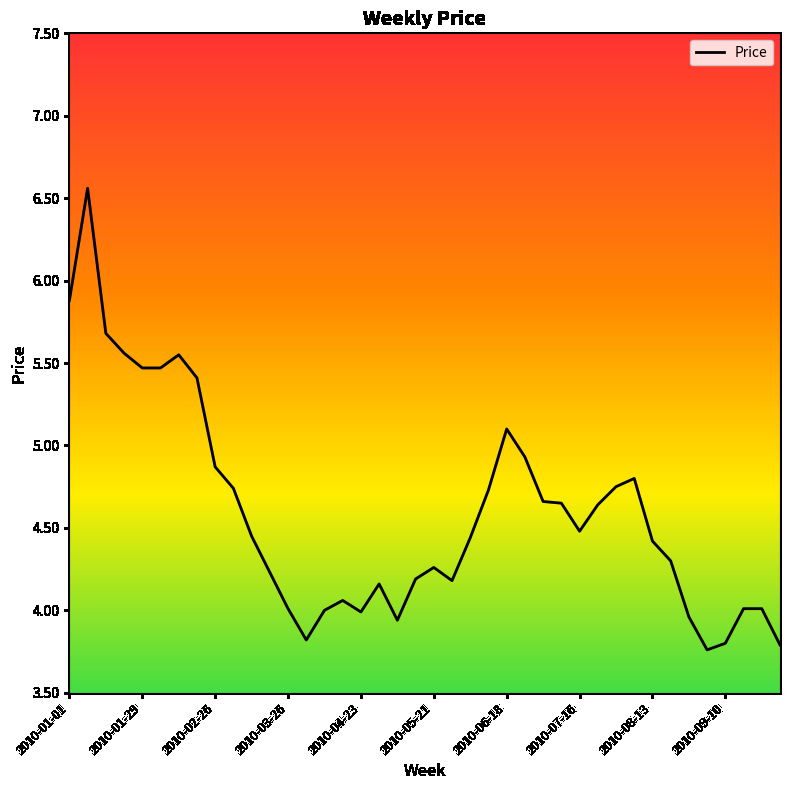

What is the difference between the maximum and minimum values?

2.8